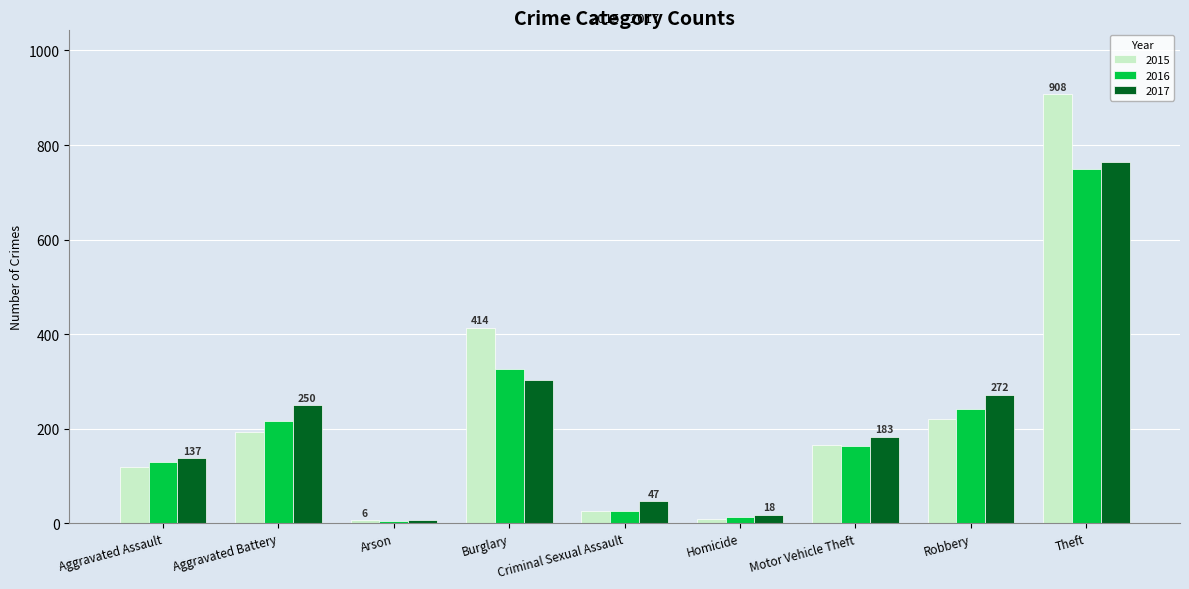

Which category has the highest value in the 2016 series?

Theft